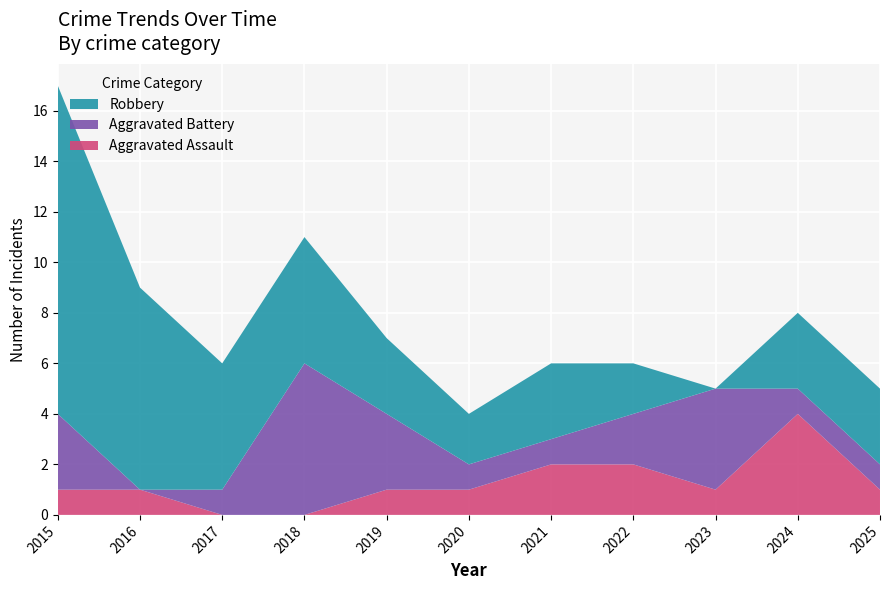

Reading right to left, transcribe all the data shown in this chart.

Aggravated Assault: 2025=1	2024=4	2023=1	2022=2	2021=2	2020=1	2019=1	2018=0	2017=0	2016=1	2015=1
Aggravated Battery: 2025=1	2024=1	2023=4	2022=2	2021=1	2020=1	2019=3	2018=6	2017=1	2016=0	2015=3
Robbery: 2025=3	2024=3	2023=0	2022=2	2021=3	2020=2	2019=3	2018=5	2017=5	2016=8	2015=13